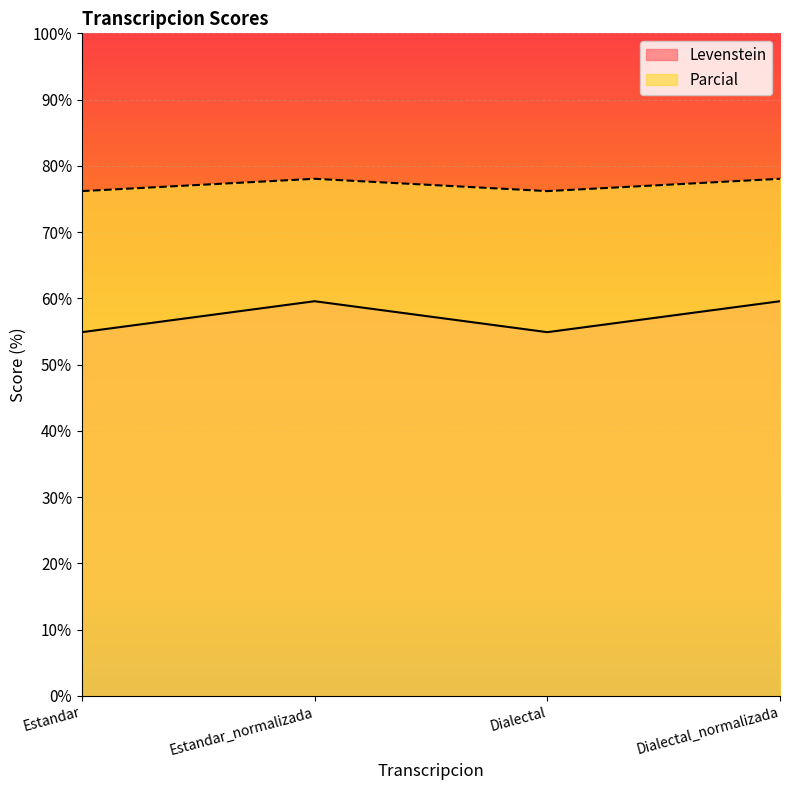

Is it true that Parcial equals 78.0 at Dialectal_normalizada?

True